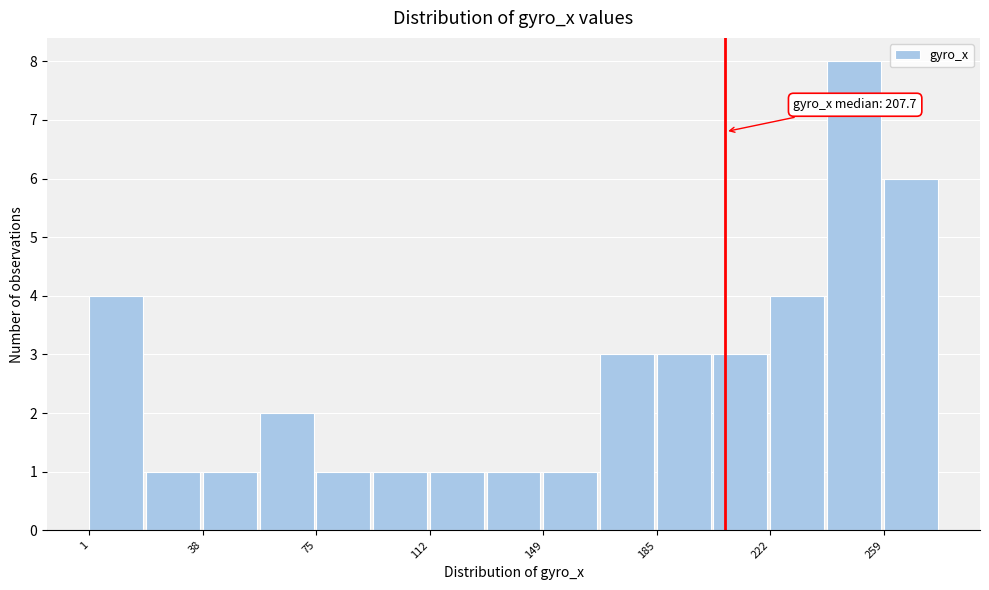

Read against the x-axis, roughly where is the centre of the tallest bar?

250